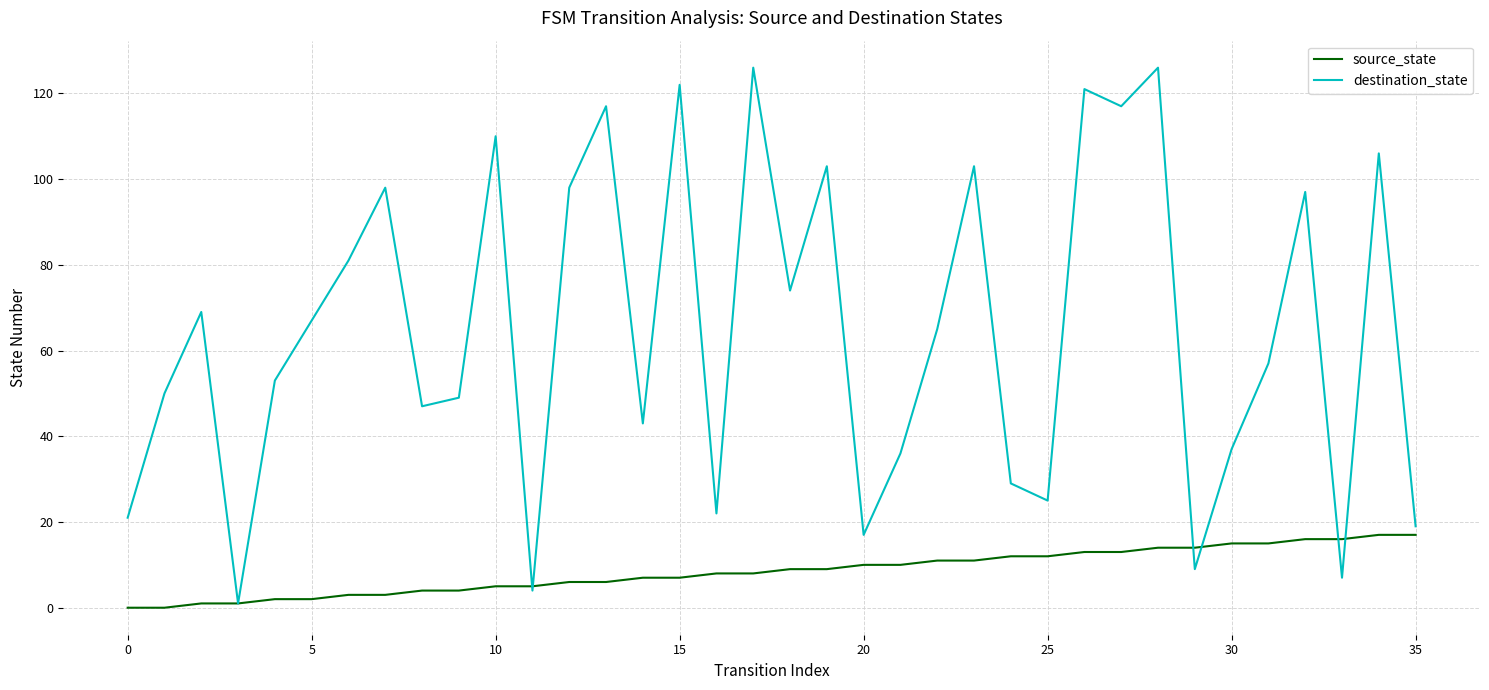

Which series has the largest total across all categories?

destination_state